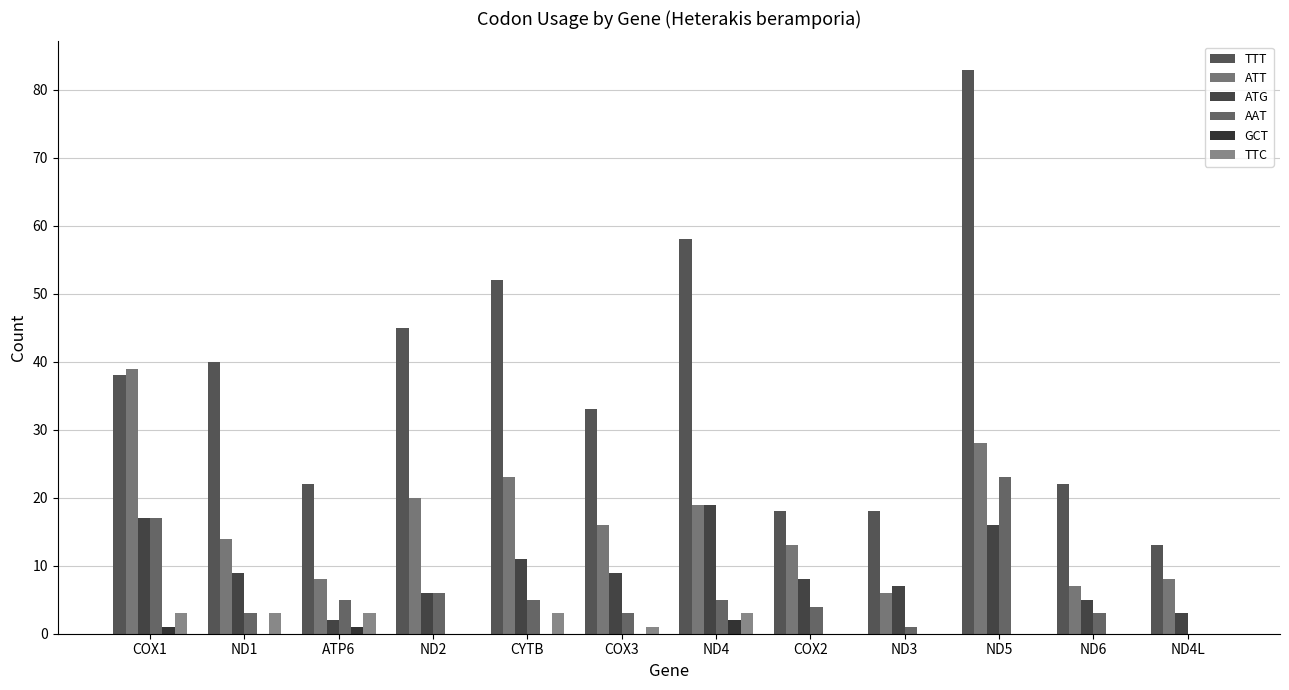

Where does the ATT series first go above 16?

COX1